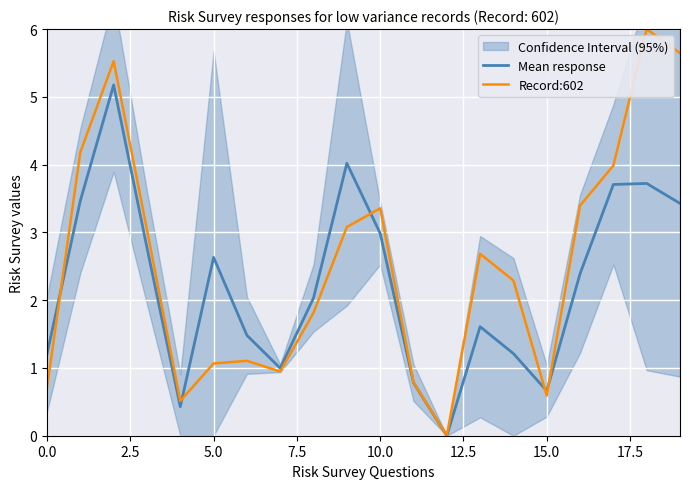

Which series has the largest total across all categories?

Record:602